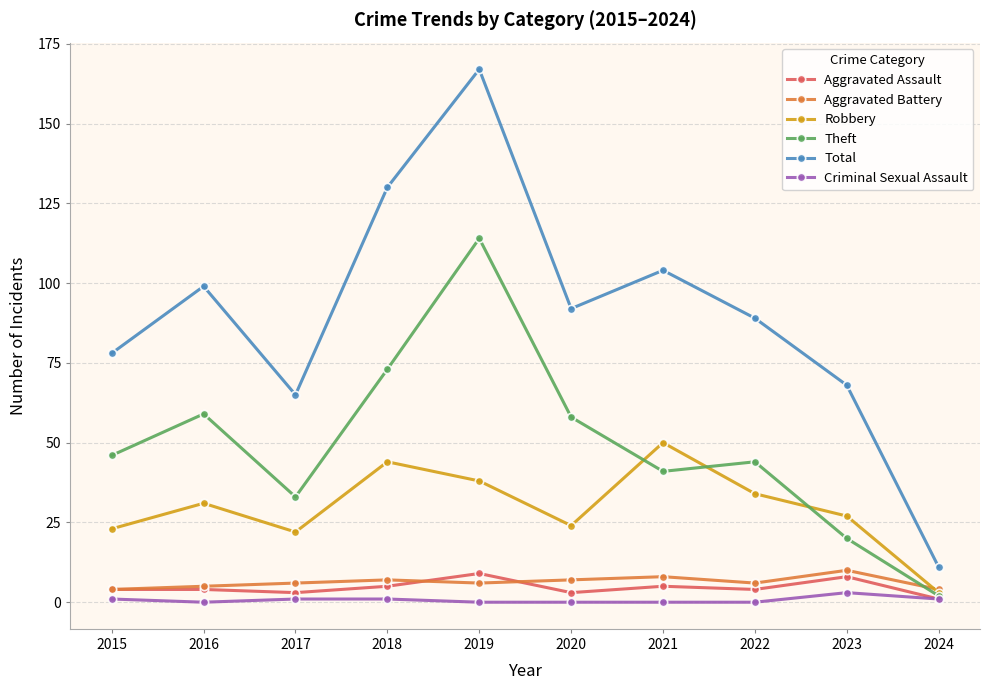

What is the sum of all Robbery values?

296